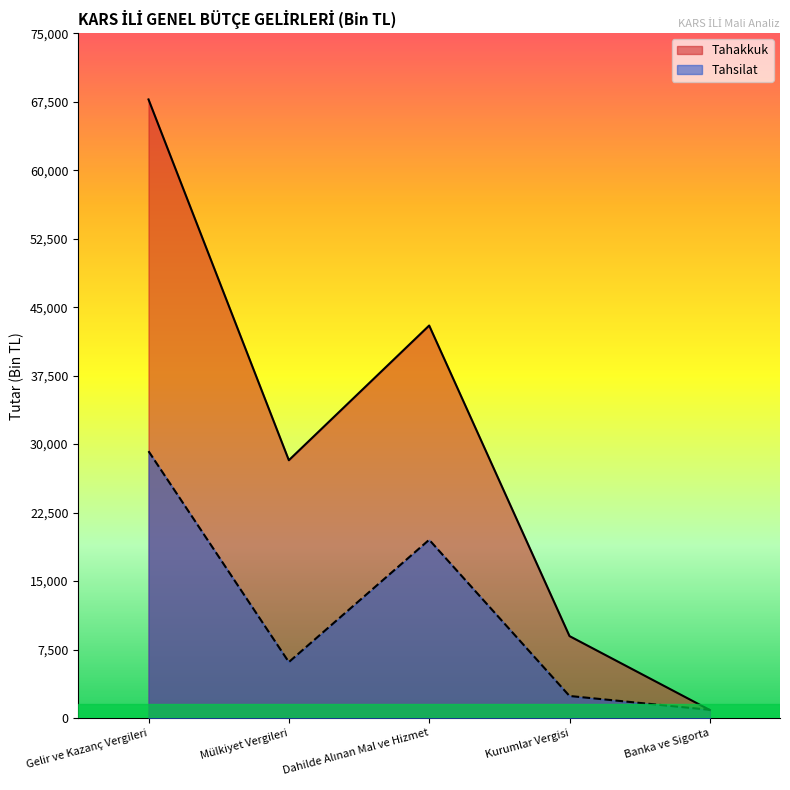

Which category has the lowest value across all series?

Banka ve Sigorta